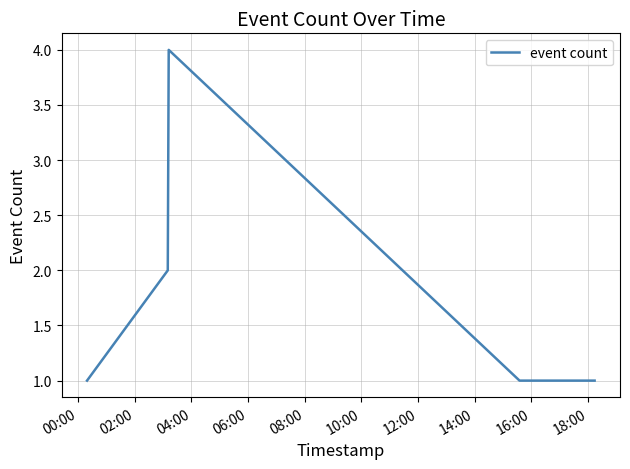

What is the sum of all values?

9